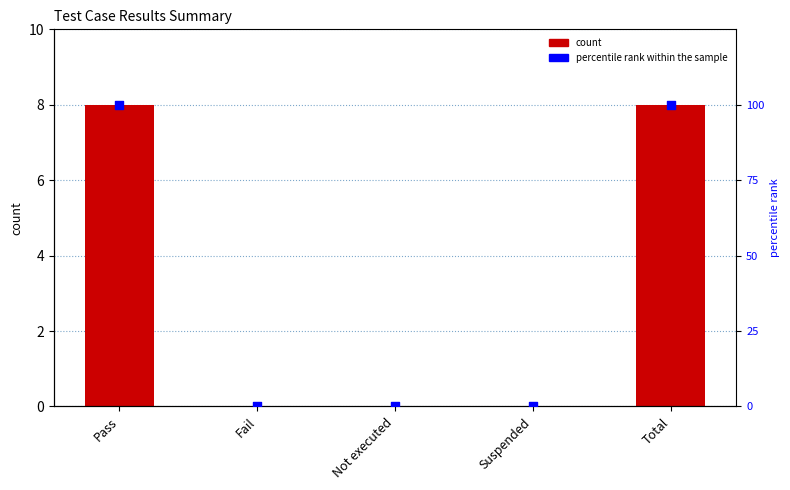

Which series contains the highest Y value?

percentile rank within the sample